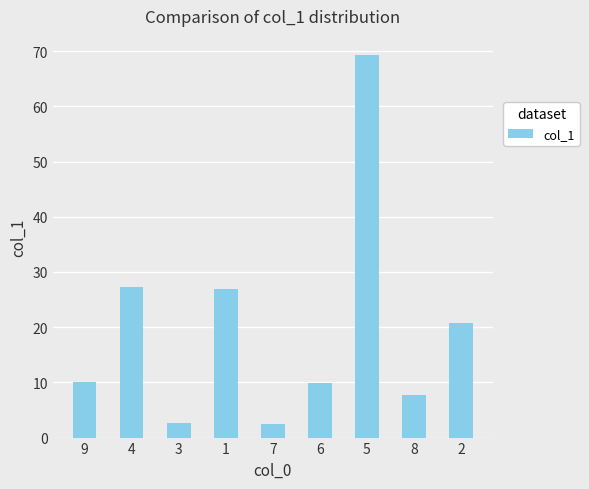

Which label corresponds to the largest value in the chart?

5